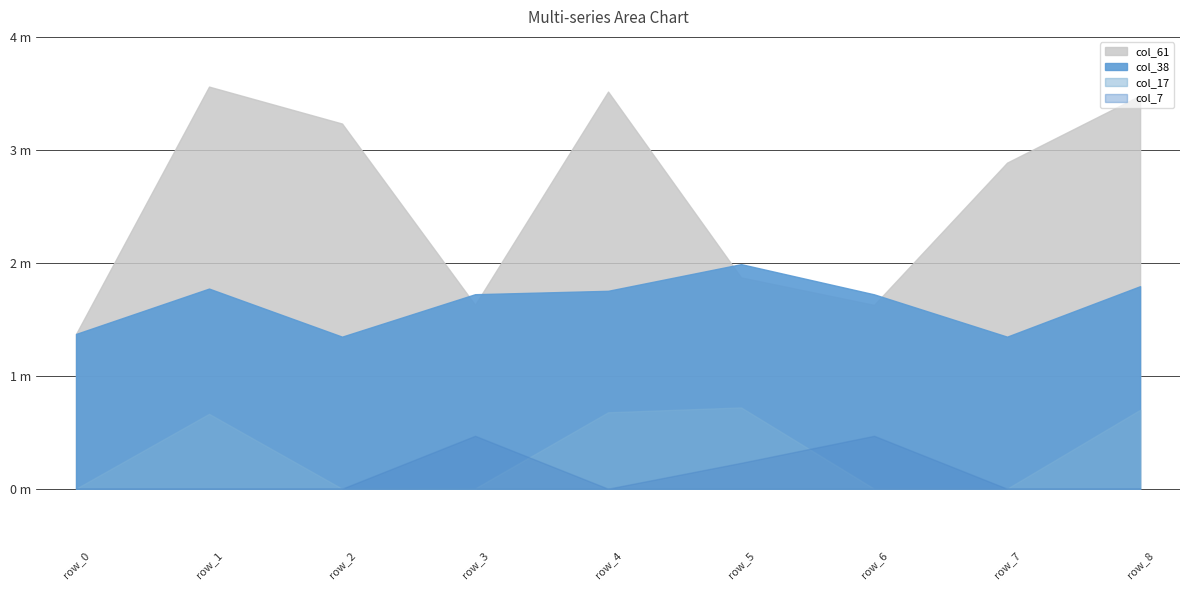

In col_7, how many points are lower than both neighbors (excluding endpoints)?

2